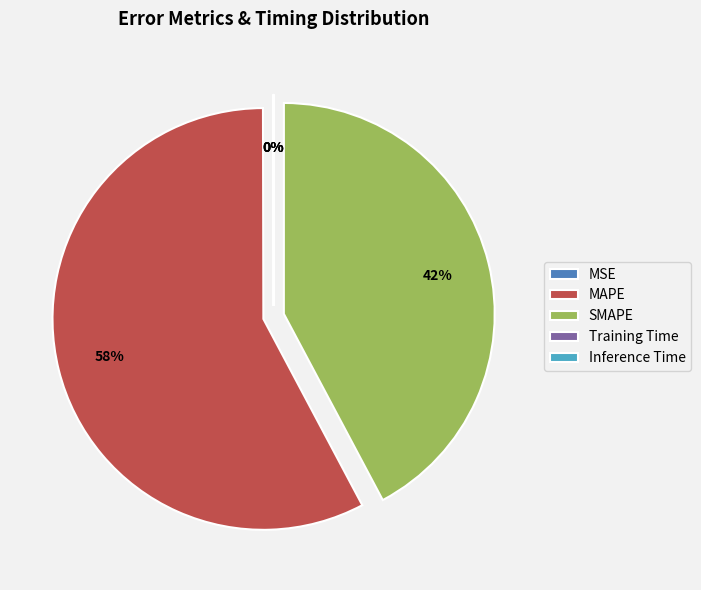

To the nearest percent, what is the difference between the SMAPE and MSE slice percentages?

42%